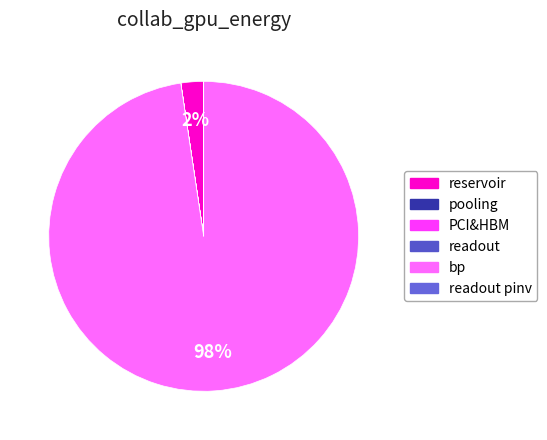

What is the largest slice in the pie chart?

bp